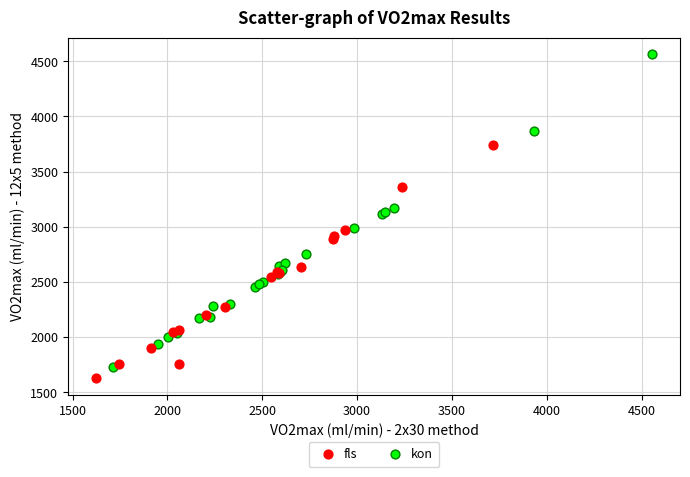

Which series contains the highest Y value?

kon